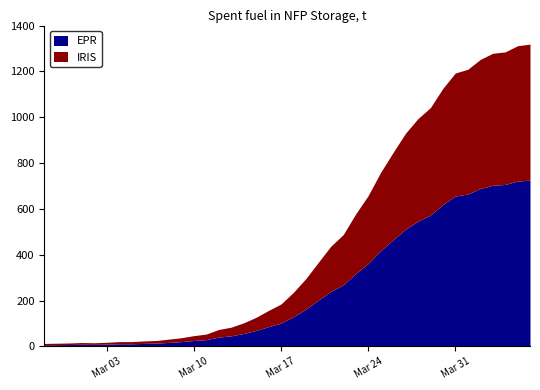

How many data points are less than 236?

20